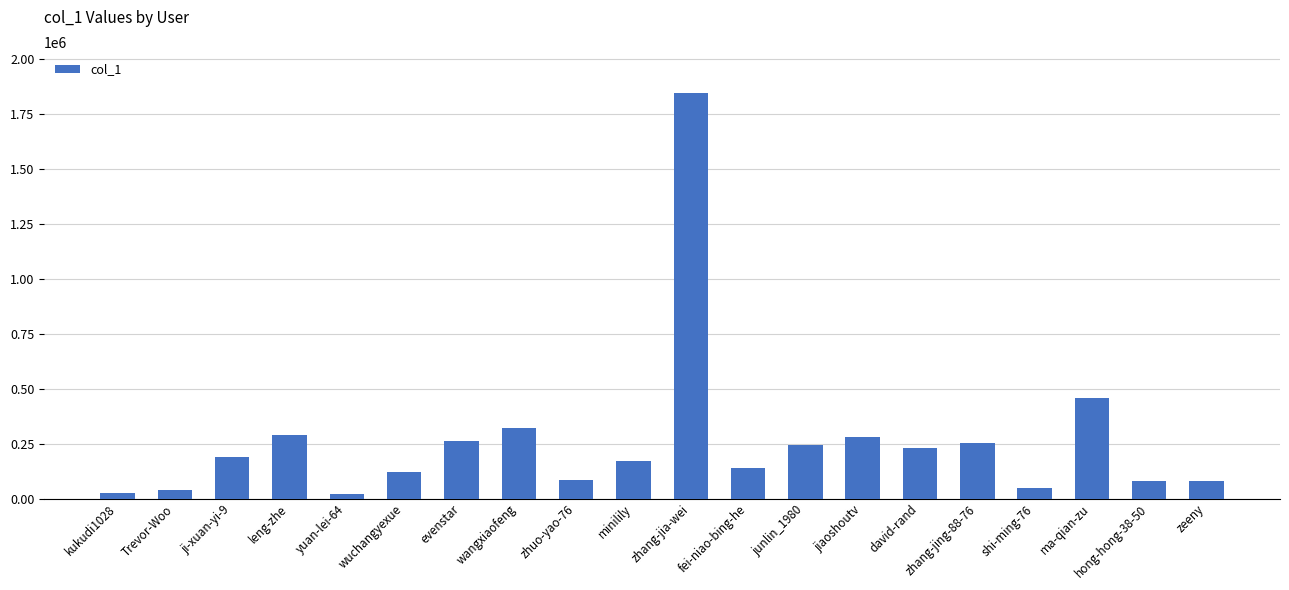

True or false: the data shows 39663 at Trevor-Woo.

True